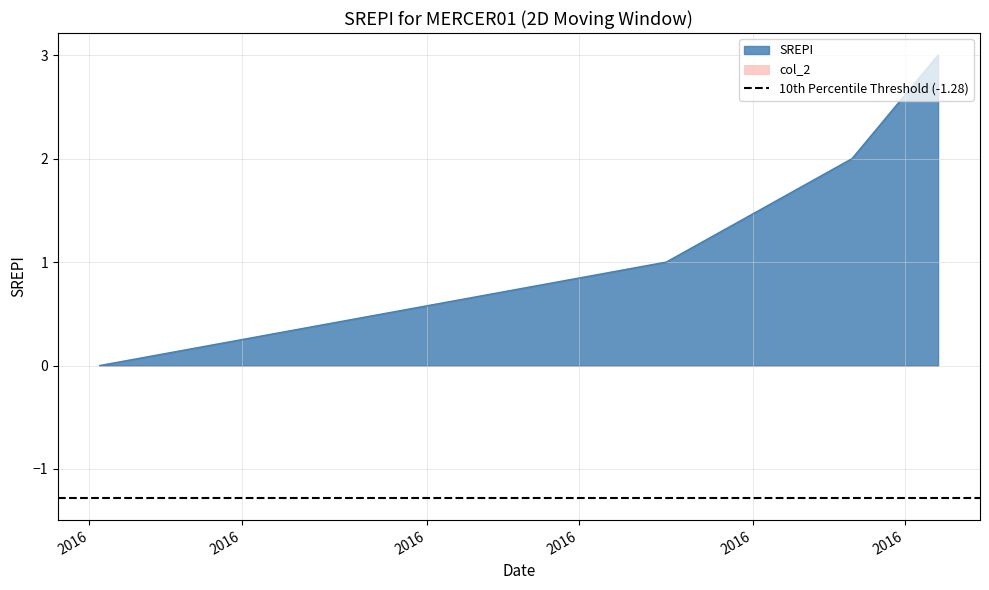

What is the greatest value displayed?

3